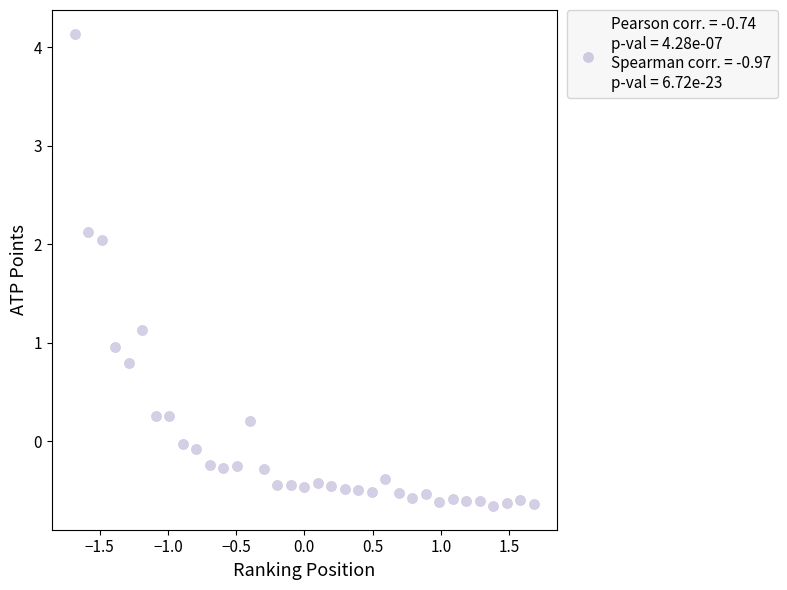

What is the range of Y values (max minus min)?

4.8